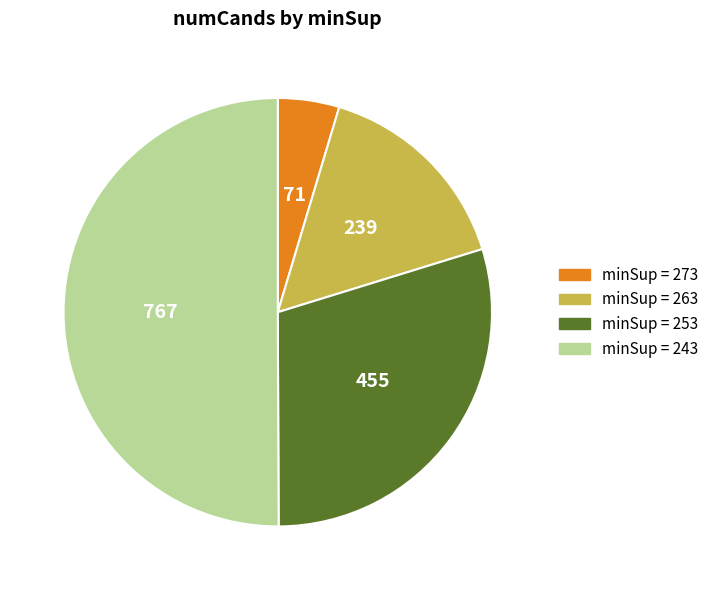

How many slices are in this pie chart?

4